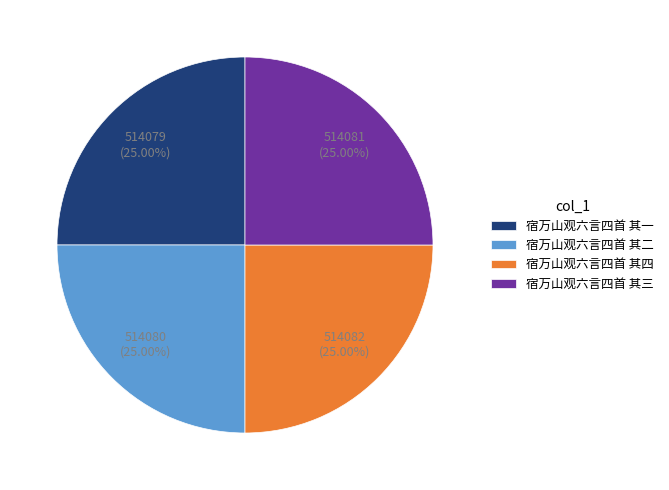

To the nearest percent, what portion does 宿万山观六言四首 其一 represent?

25%